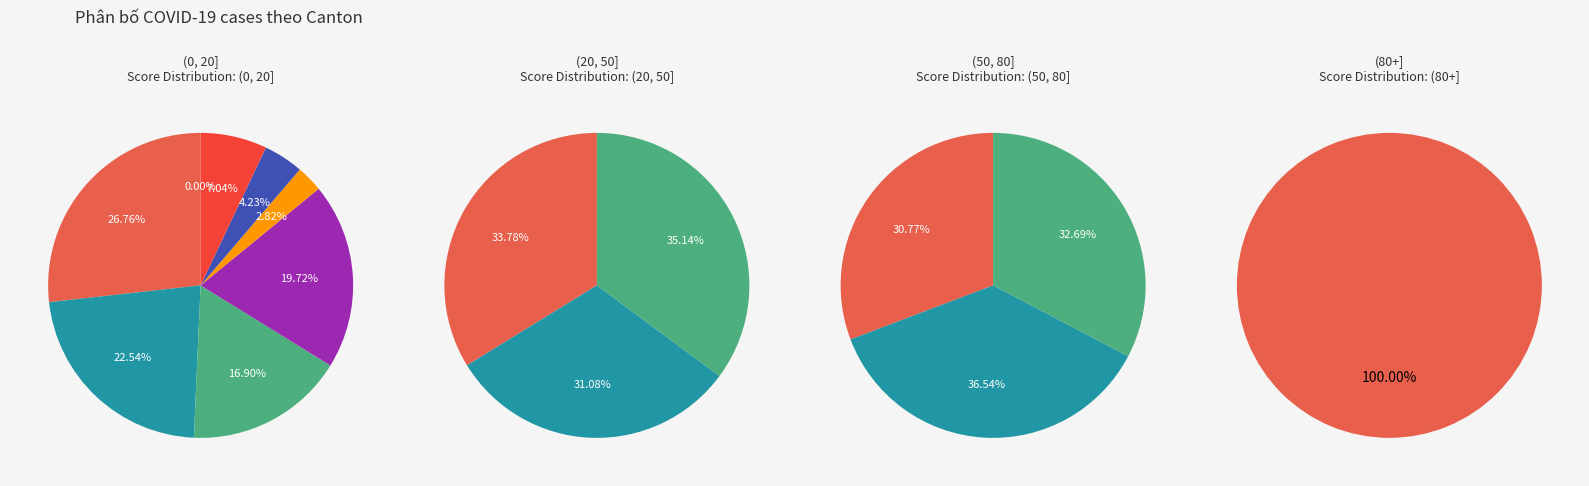

To the nearest percent, what percentage of the pie is BS?

5%